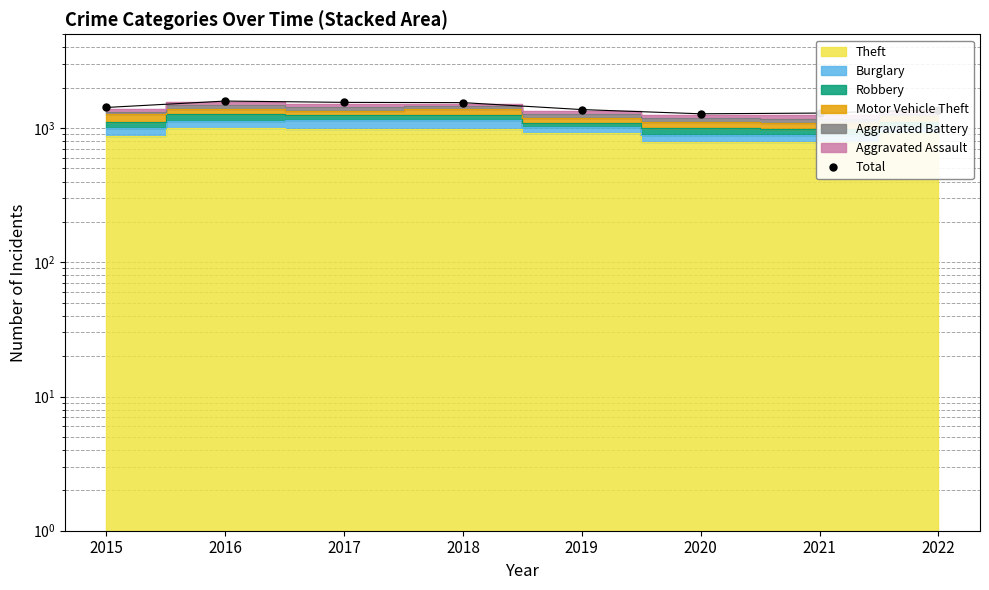

Reading left to right, what are all the values shown in this chart?

2015=1425	2016=1590	2017=1555	2018=1548	2019=1374	2020=1278	2021=1294	2022=1373